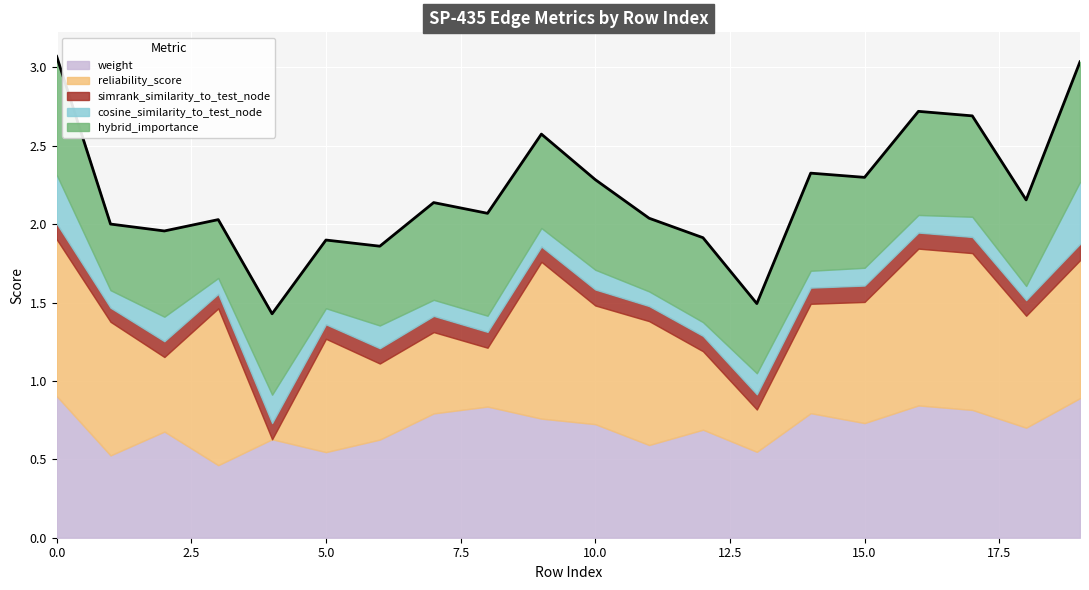

How many series are shown in this chart?

5